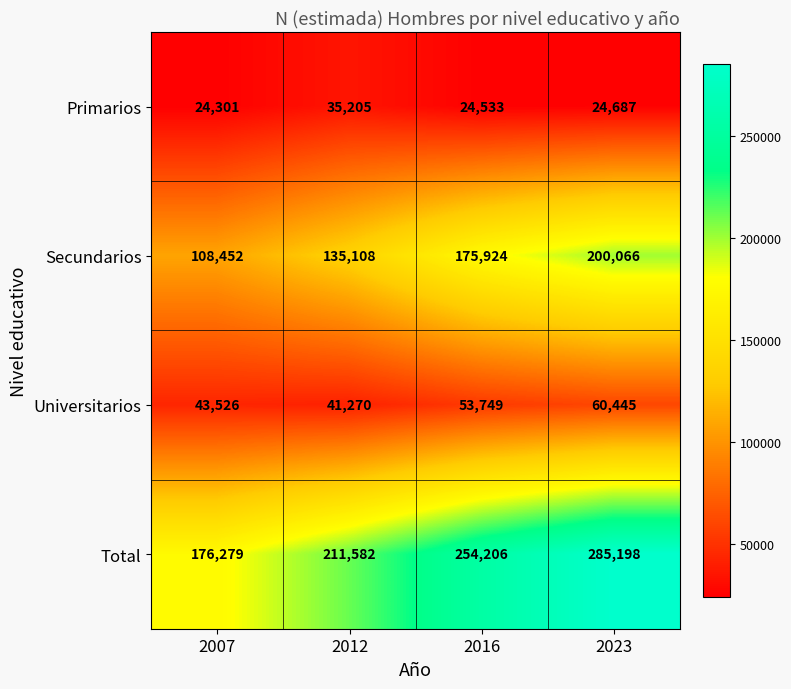

True or false: Secundarios has a value of 135108 at 2012.

True